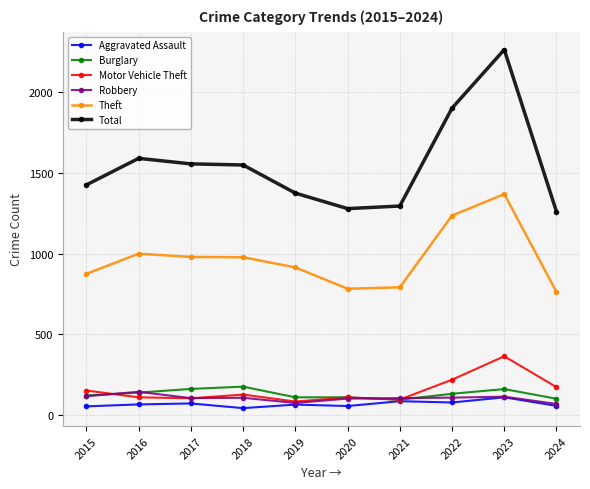

True or false: Theft and Burglary intersect in this chart.

False